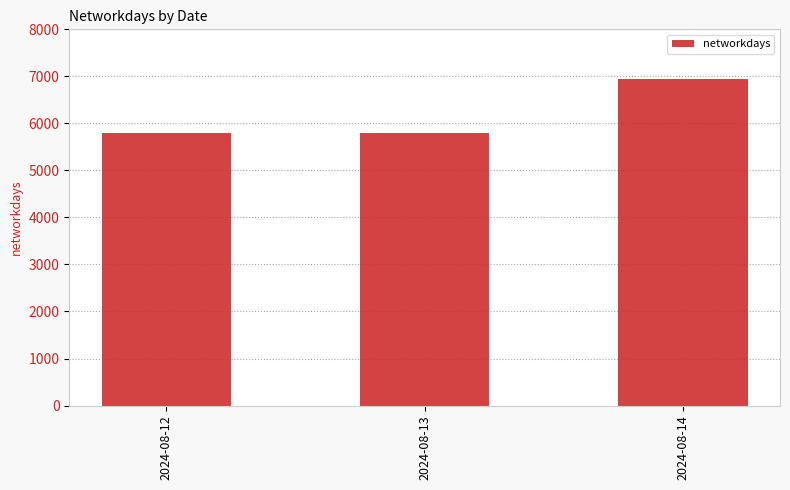

Is it true that the value at 2024-08-12 is 7794?

False